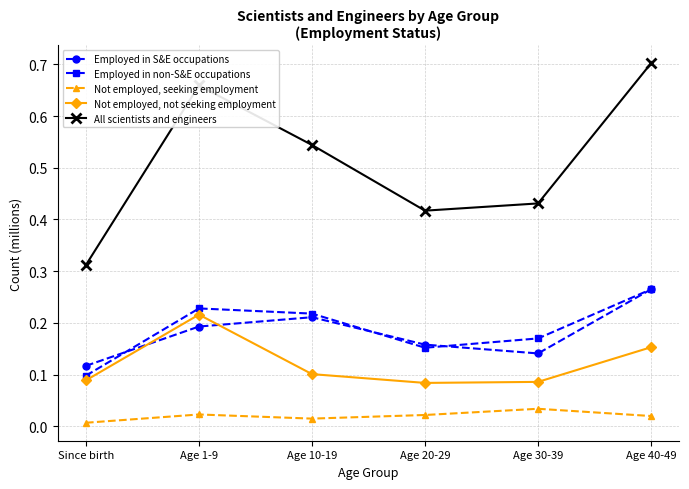

Which series has the largest total across all categories?

All scientists and engineers